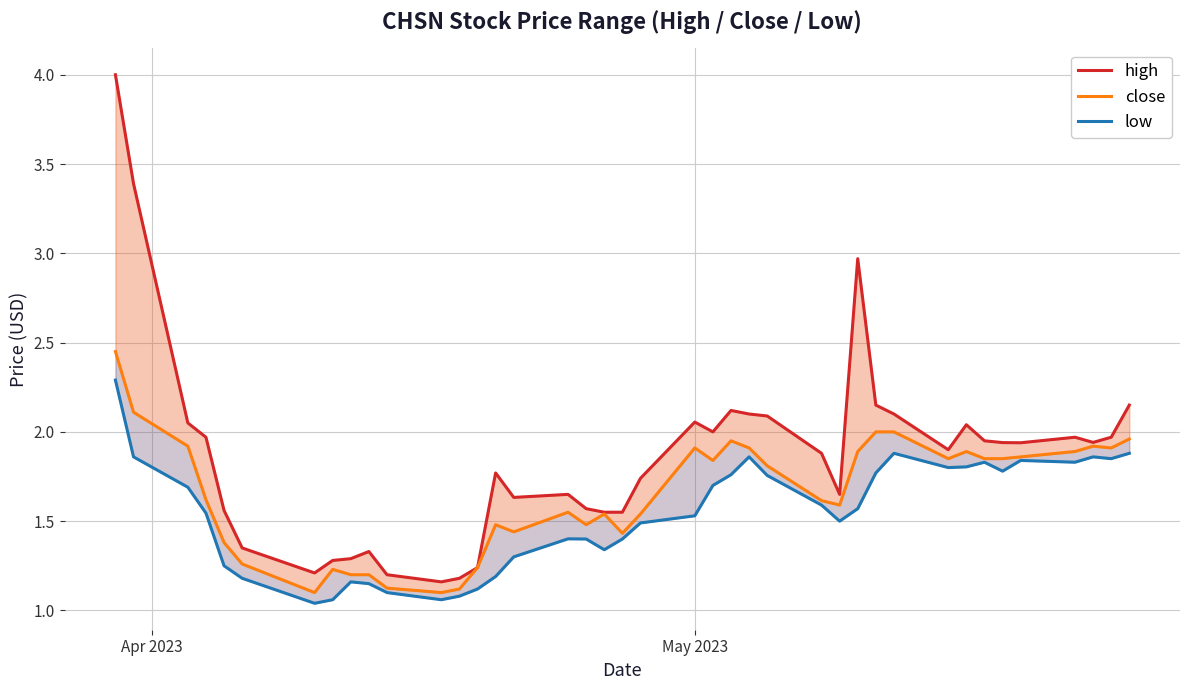

True or false: high and low cross at least once.

False